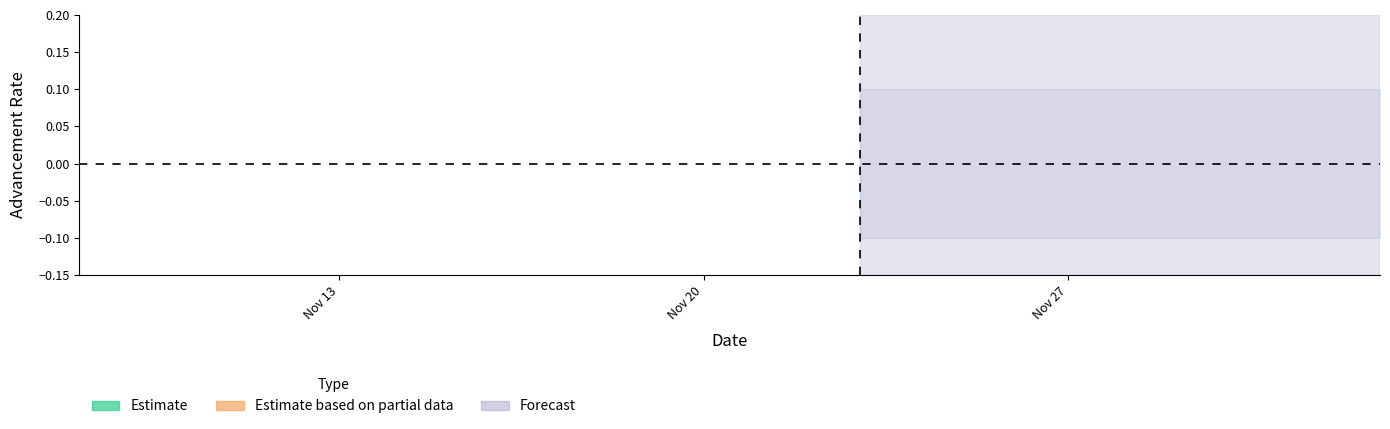

What position from the right is 2023-11-13?

5